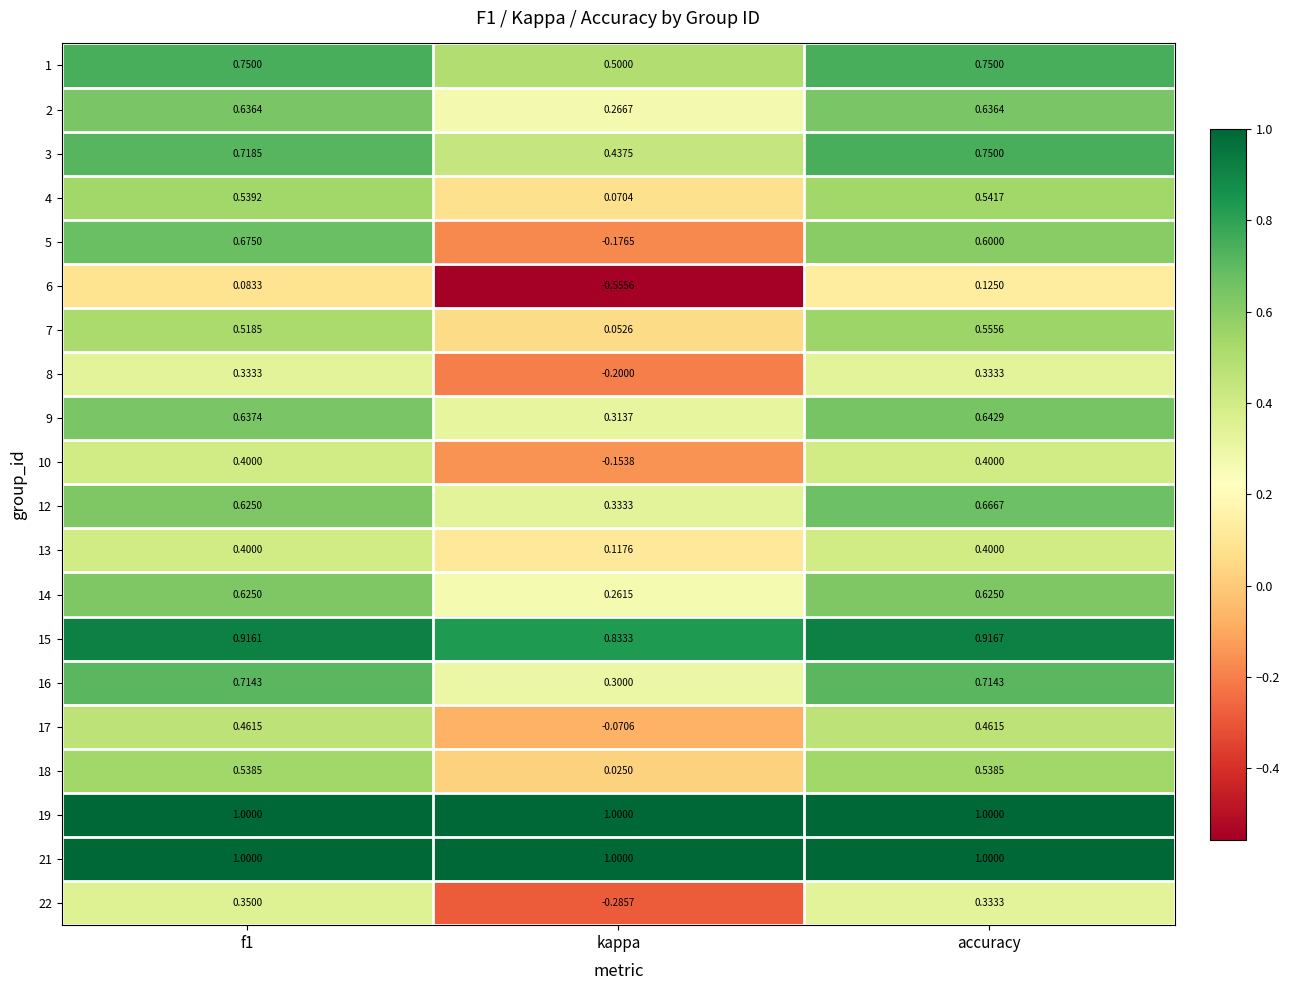

Where is 17 nearest to the value 0?

kappa